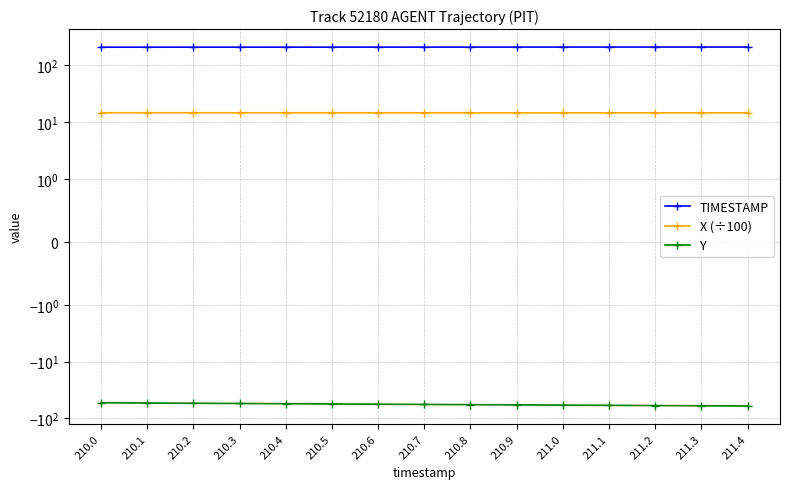

At how many categories does at least one series exceed -12?

15